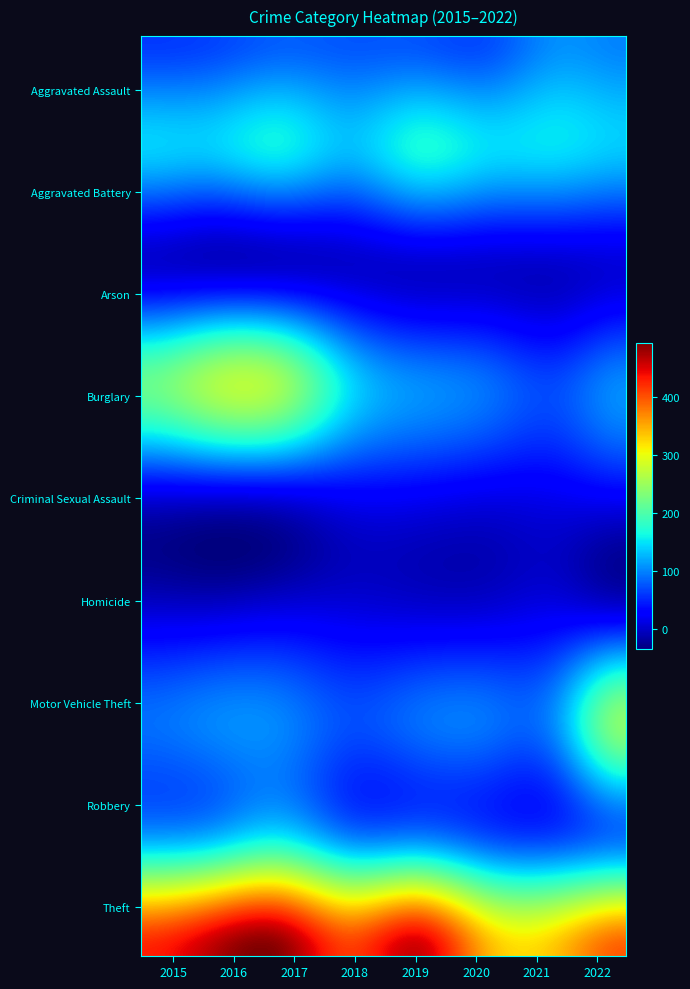

Which series changed the most between 2015 and 2020?

Burglary